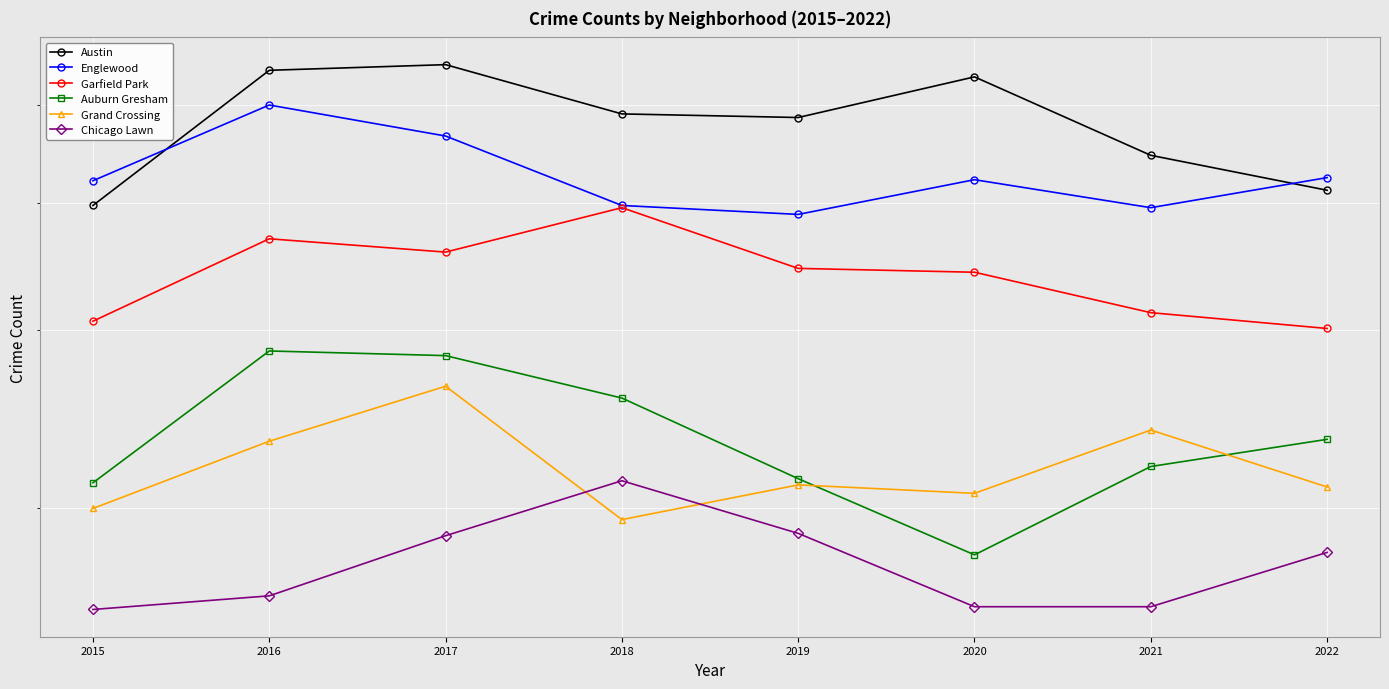

Count the number of categories in the chart.

8